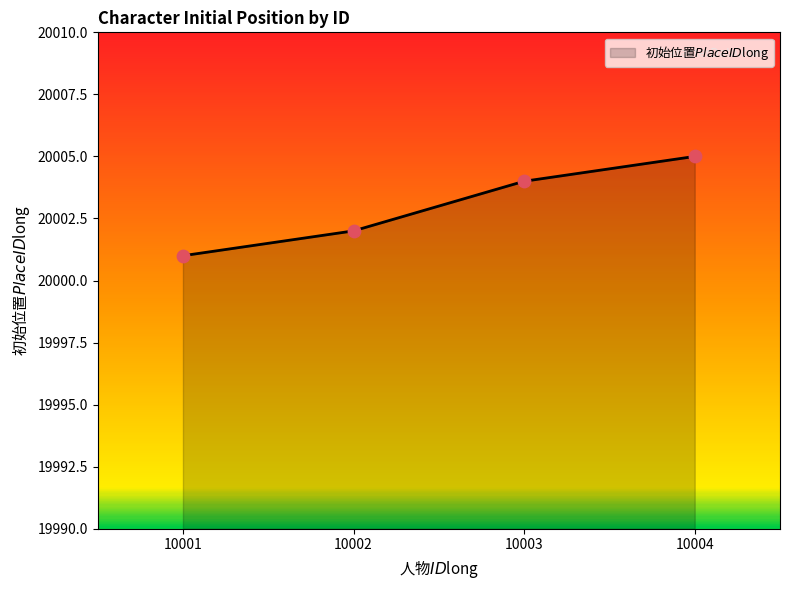

What is the change in value from 10001 to 10004?

+4